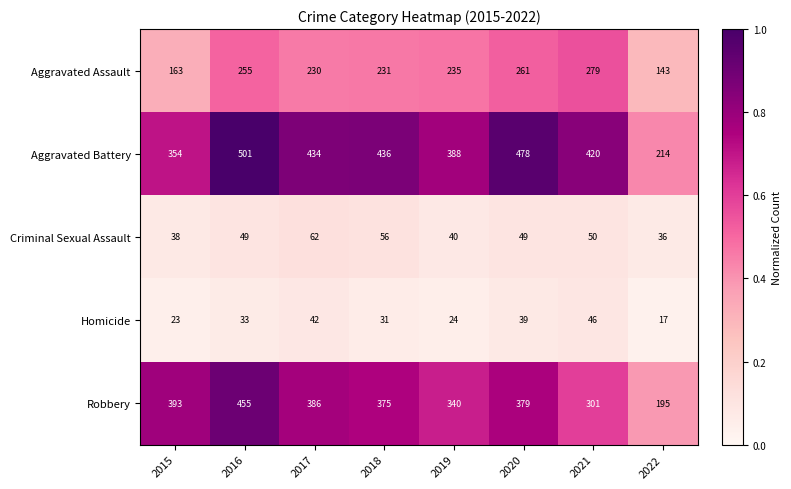

True or false: Aggravated Battery has a value of 582 at 2021.

False